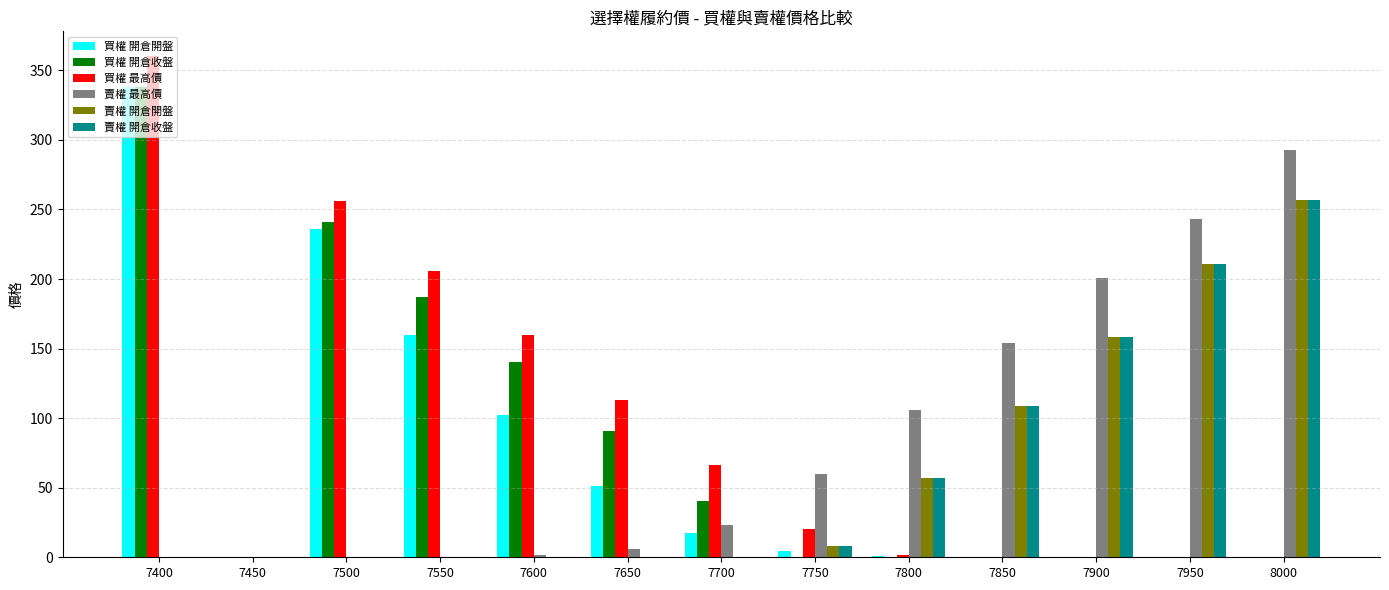

What is the average value of the 買權 開倉收盤 series?

79.9